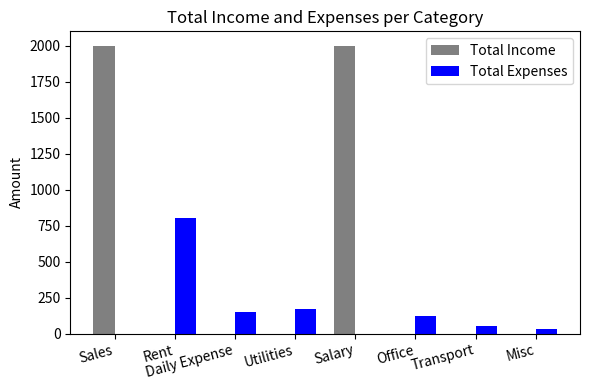

True or false: Total Expenses has a value of 341 at Salary.

False